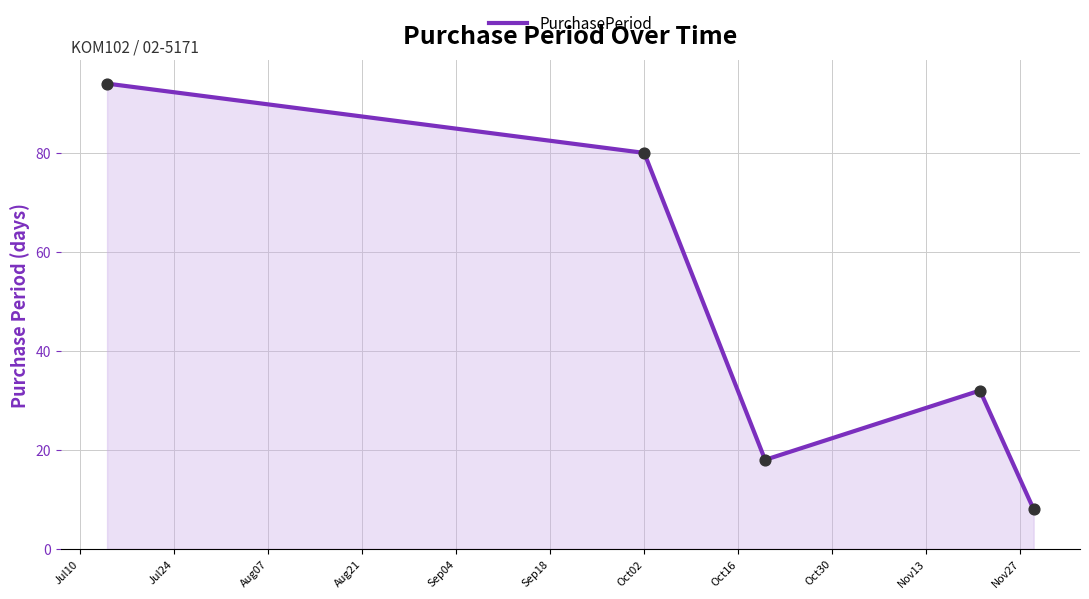

What is the average value?

46